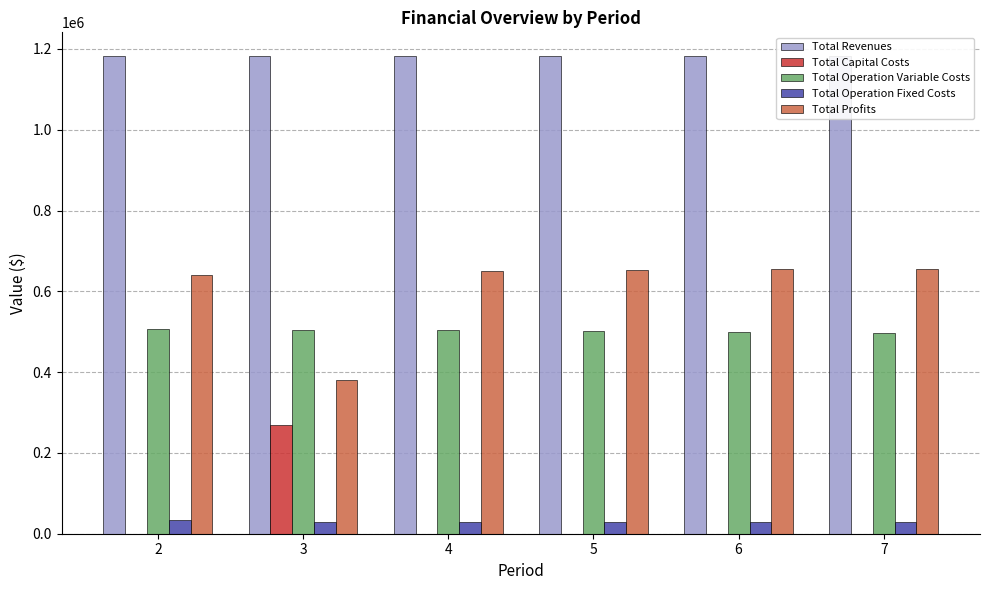

True or false: Total Revenues has a value of 1182130.2 at 3.

True